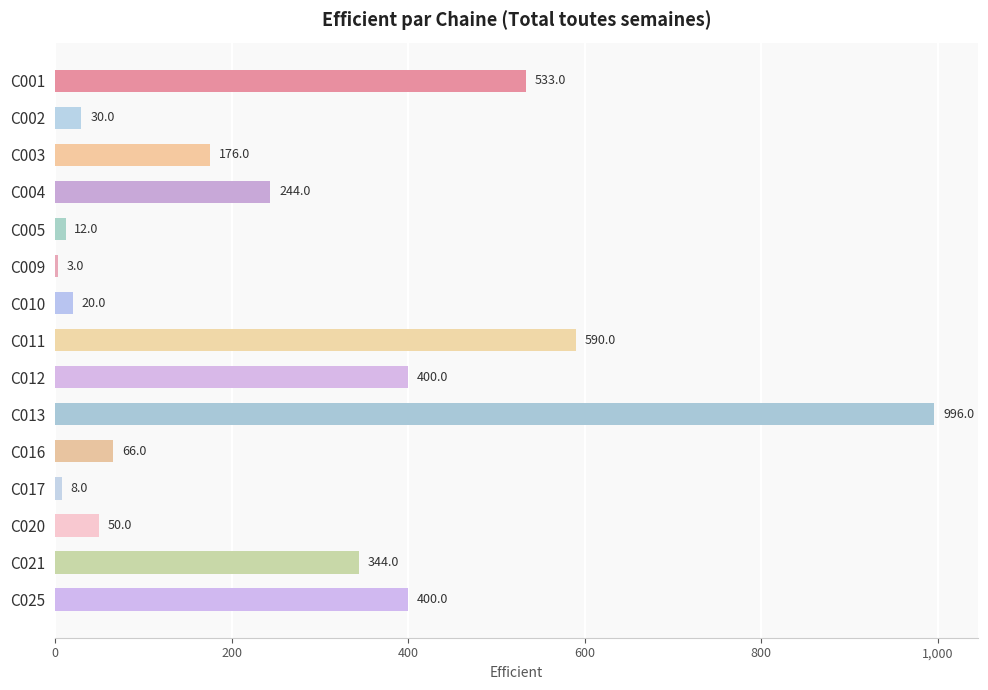

What value does the data have at C003, to the nearest 50?

200